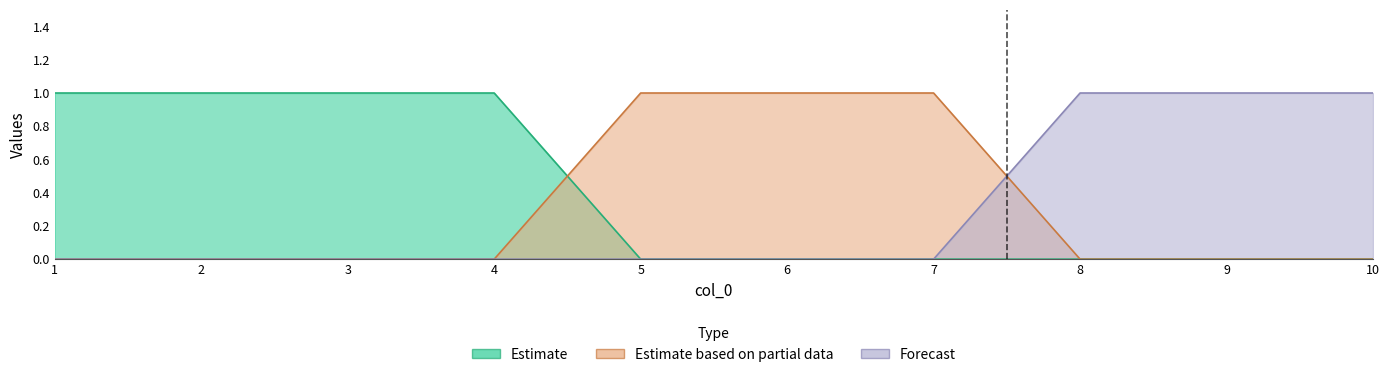

What is the spread (max minus min) of values at 5?

1